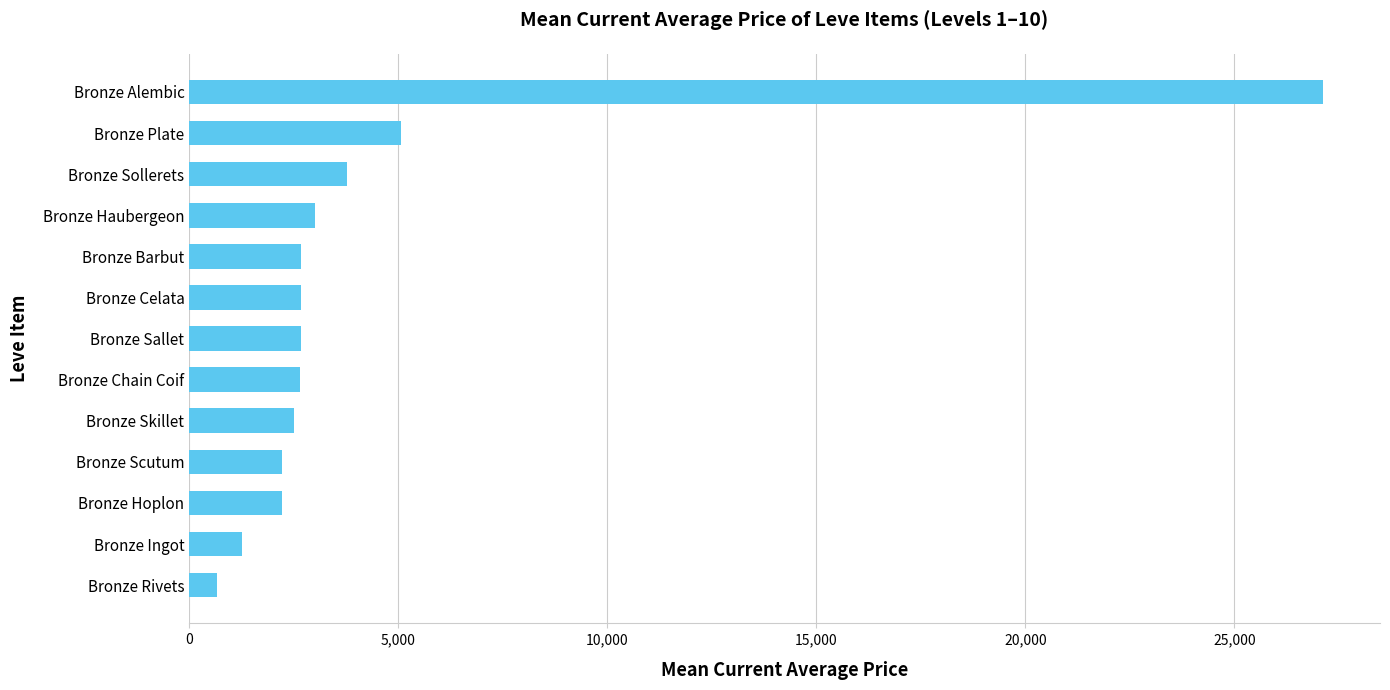

How many data points are less than 2662?

6